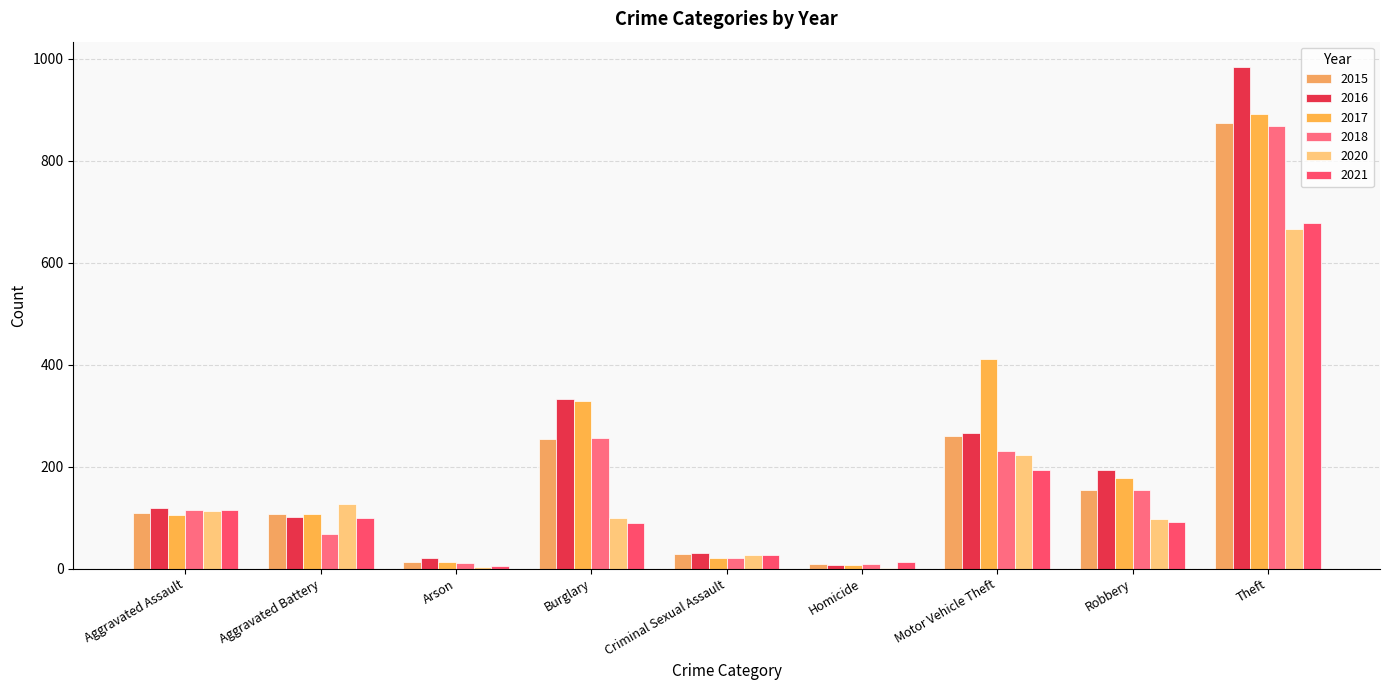

Does the chart contain stacked bars?

No